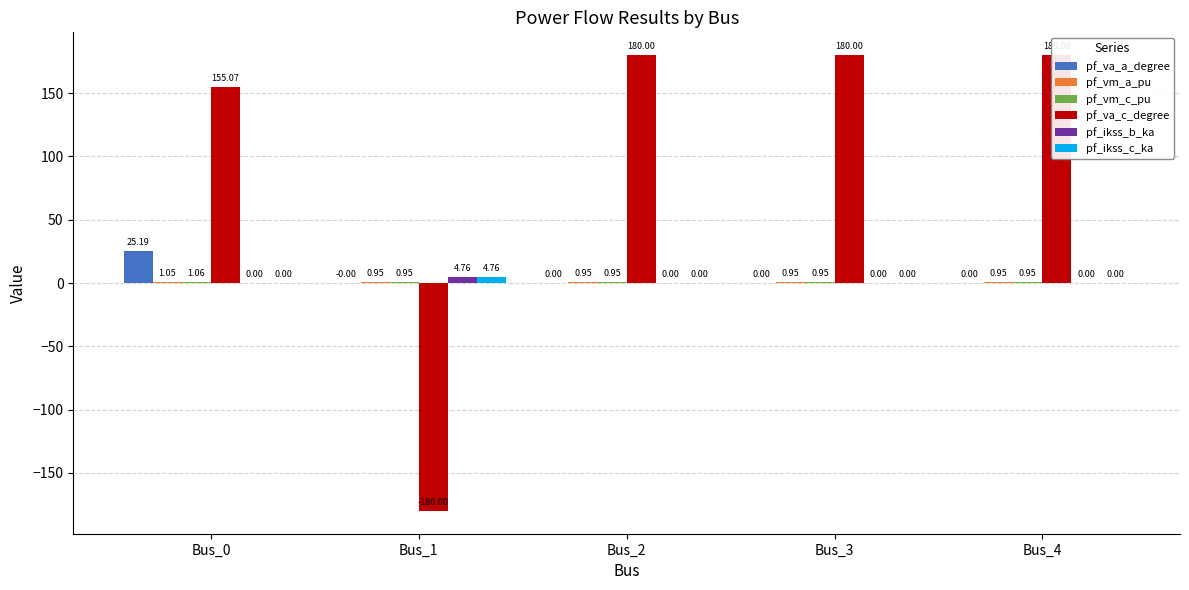

Between Bus_1 and Bus_2, which series saw the biggest shift?

pf_va_c_degree